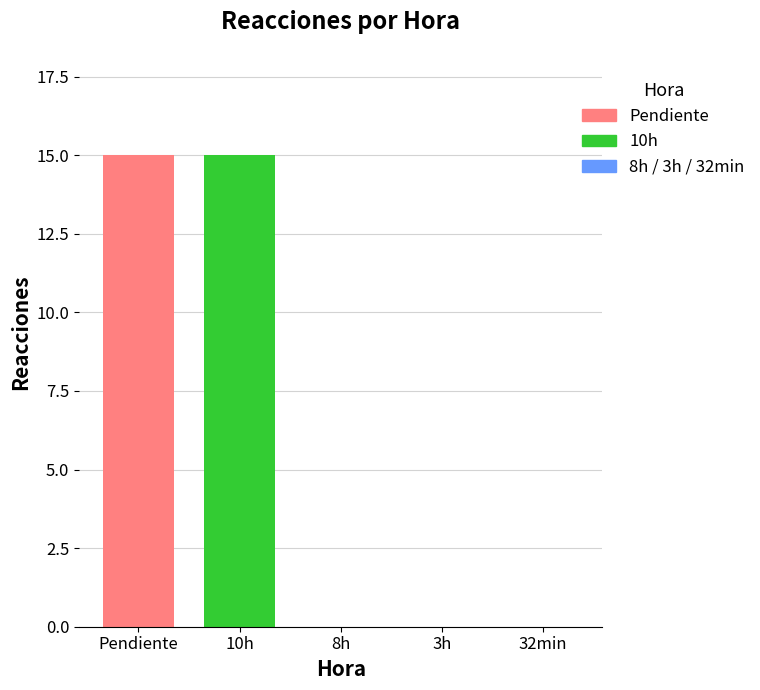

The value at Diego Julio is 5. True or false?

False